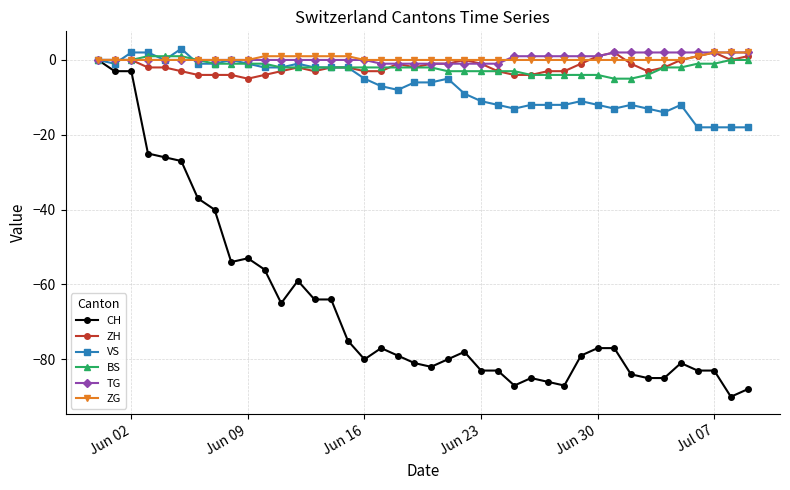

Reading right to left, extract all data points from this chart.

CH: -88	-90	-83	-83	-81	-85	-85	-84	-77	-77	-79	-87	-86	-85	-87	-83	-83	-78	-80	-82	-81	-79	-77	-80	-75	-64	-64	-59	-65	-56	-53	-54	-40	-37	-27	-26	-25	-3	-3	0
ZH: 1	0	2	1	0	-2	-3	-1	2	1	-1	-3	-3	-4	-4	-3	-1	0	-1	-1	-2	-1	-3	-3	-2	-2	-3	-2	-3	-4	-5	-4	-4	-4	-3	-2	-2	0	0	0
VS: -18	-18	-18	-18	-12	-14	-13	-12	-13	-12	-11	-12	-12	-12	-13	-12	-11	-9	-5	-6	-6	-8	-7	-5	-2	-2	-2	-1	-2	-2	-1	0	-1	-1	3	0	2	2	-1	0
BS: 0	0	-1	-1	-2	-2	-4	-5	-5	-4	-4	-4	-4	-4	-3	-3	-3	-3	-3	-2	-2	-2	-2	-2	-2	-2	-2	-2	-2	-1	-1	-1	-1	0	1	1	1	0	0	0
TG: 2	2	2	2	2	2	2	2	2	1	1	1	1	1	1	-1	-1	-1	-1	-1	-1	-1	-1	0	0	0	0	0	0	0	0	0	0	0	0	0	0	0	0	0
ZG: 2	2	2	1	0	0	0	0	0	0	0	0	0	0	0	0	0	0	0	0	0	0	0	0	1	1	1	1	1	1	0	0	0	0	0	0	0	0	0	0